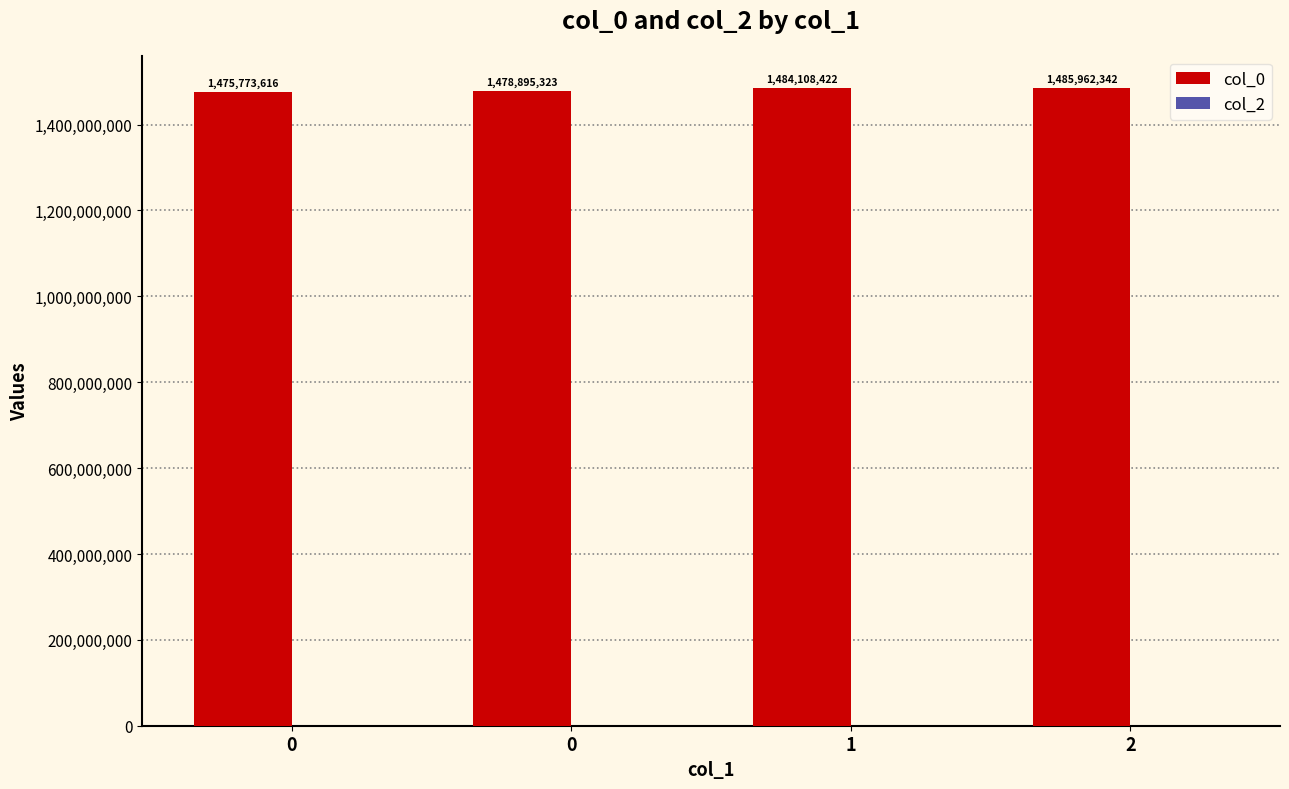

Are the bars horizontal?

No